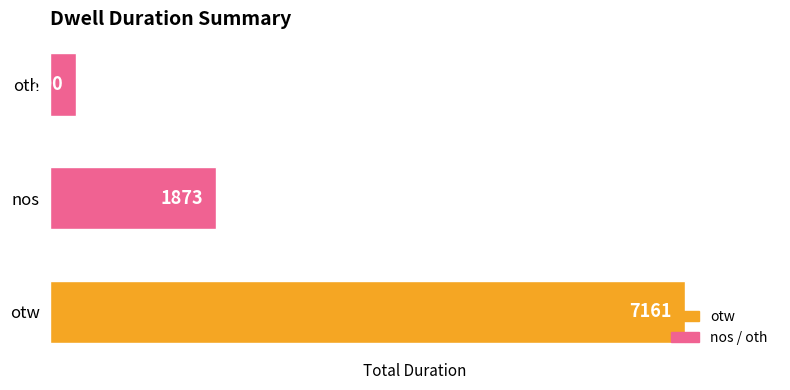

The value at oth is 300. True or false?

True